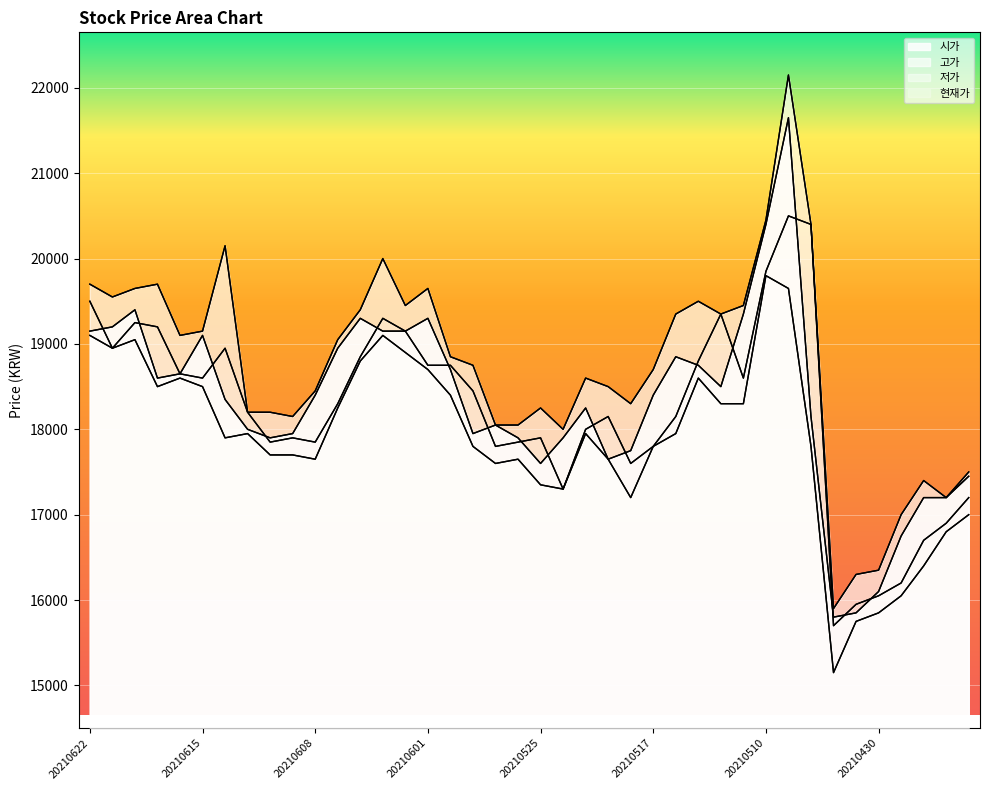

Rank the series at 20210426 from highest to lowest value.

고가, 시가, 현재가, 저가